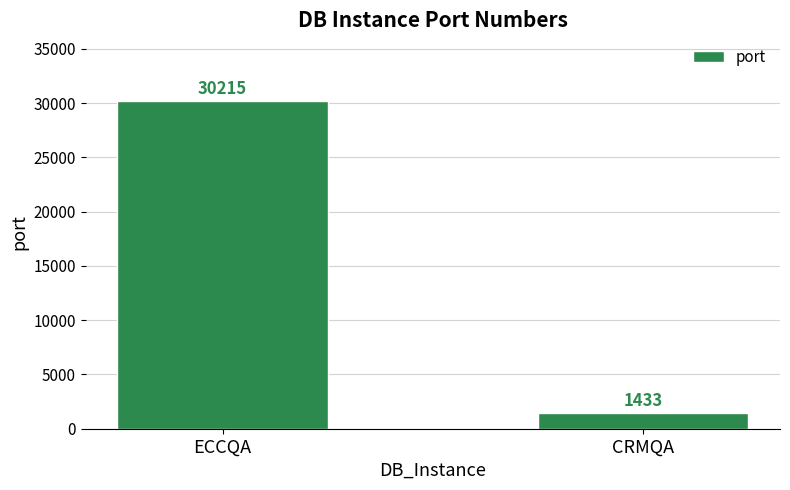

Does the chart contain any negative values?

No